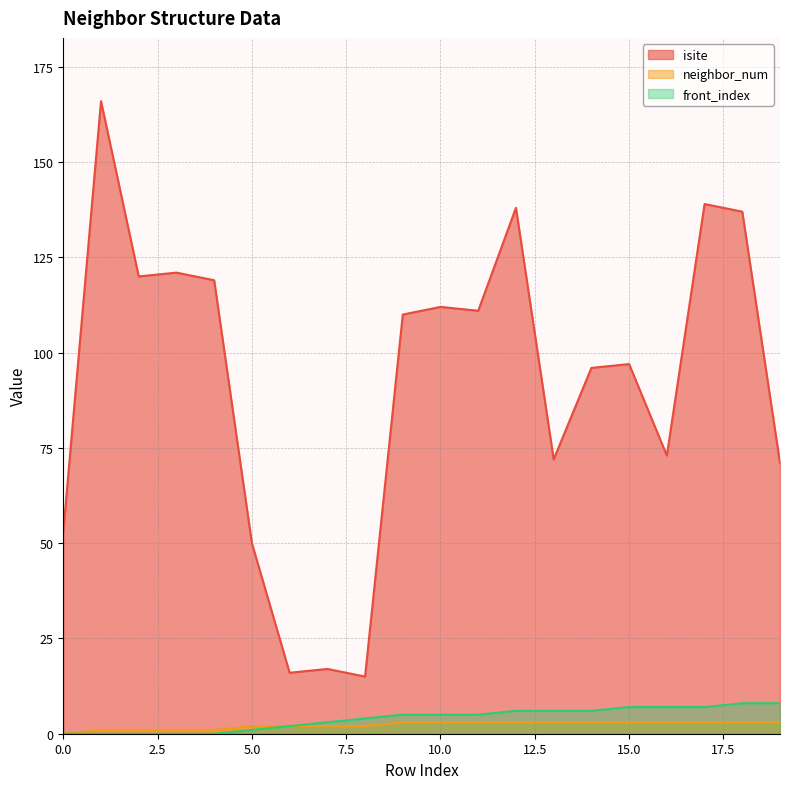

How many interior local peaks does the isite series have?

7